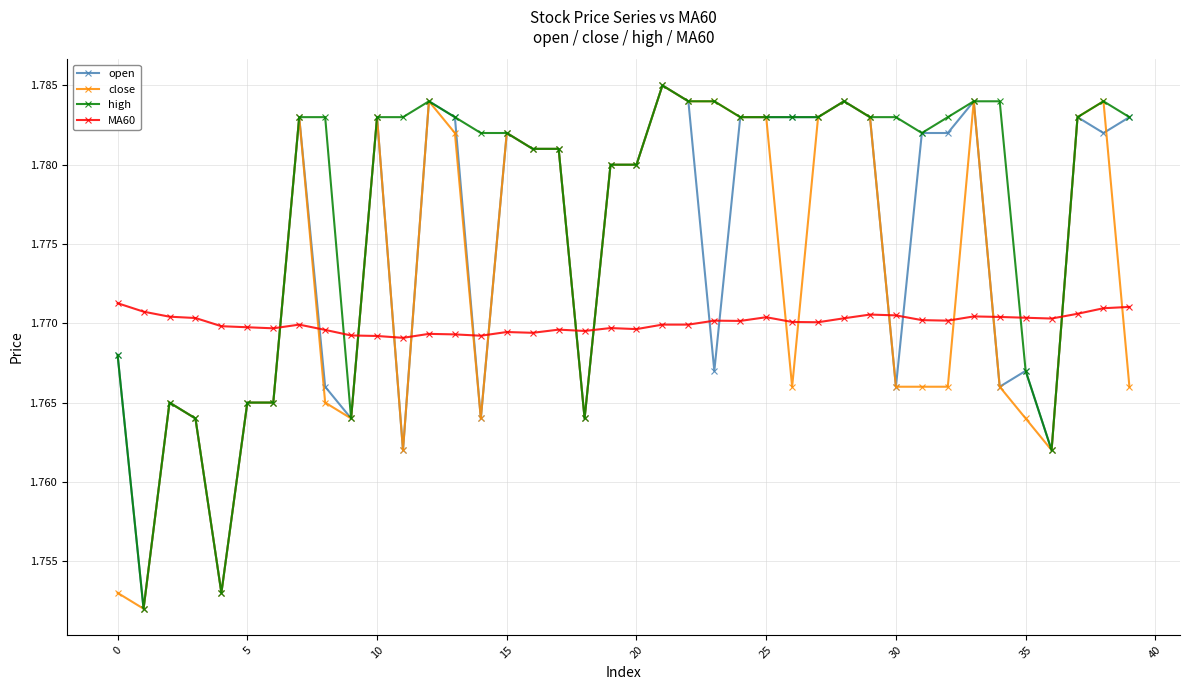

Rank the series by their average value, from highest to lowest.

high, open, close, MA60